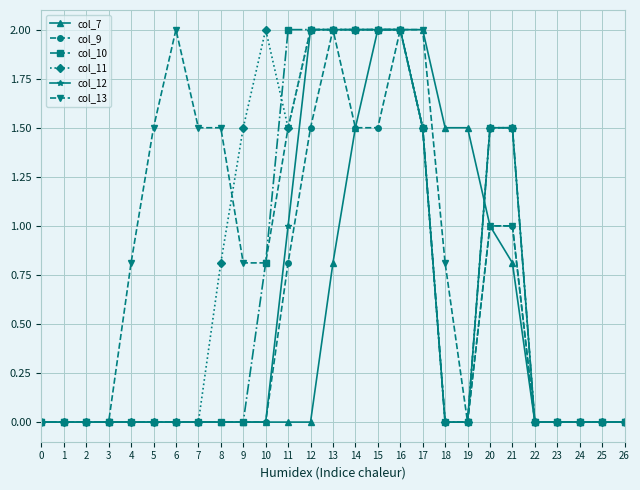

Is it true that col_7 equals 0.0 at 25?

True